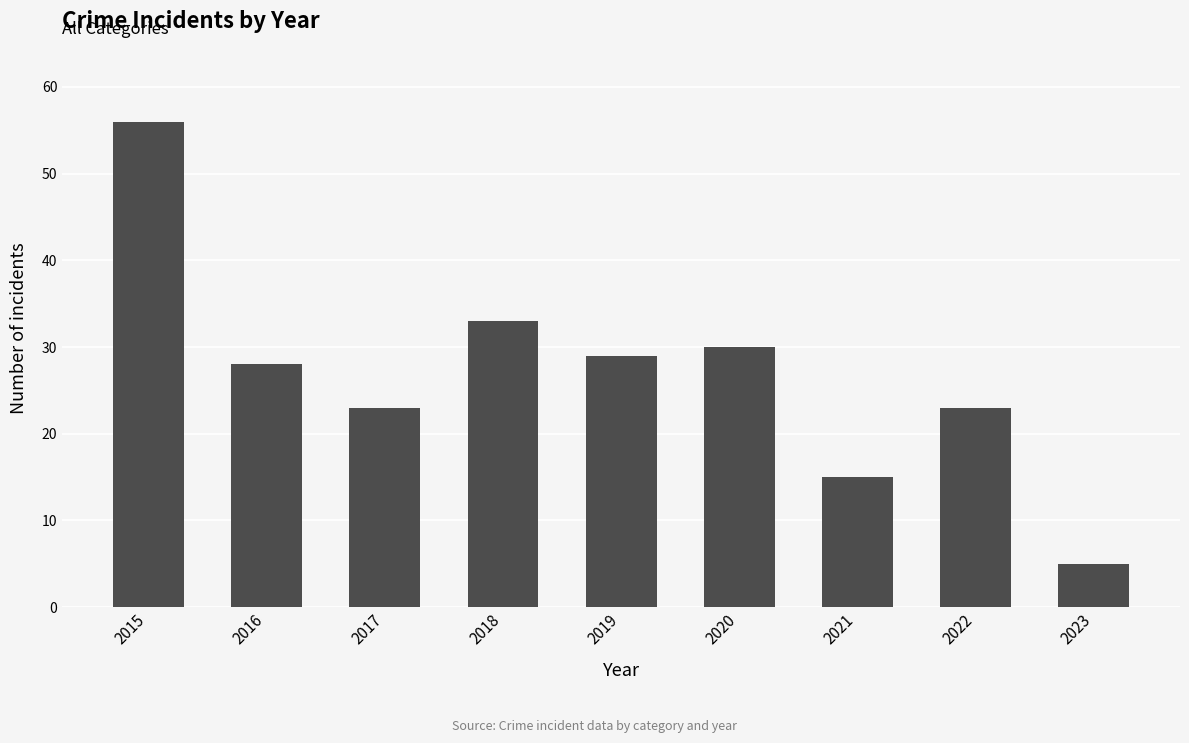

What is the difference between the maximum and second lowest values?

41